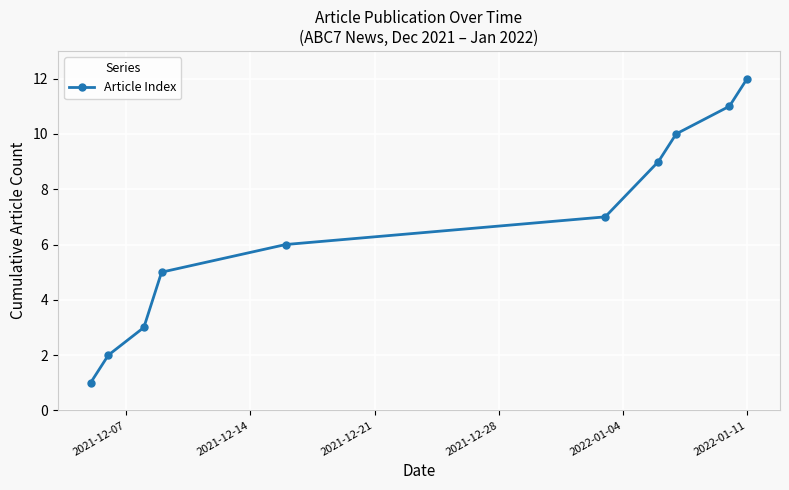

What is the sum of all values?

66